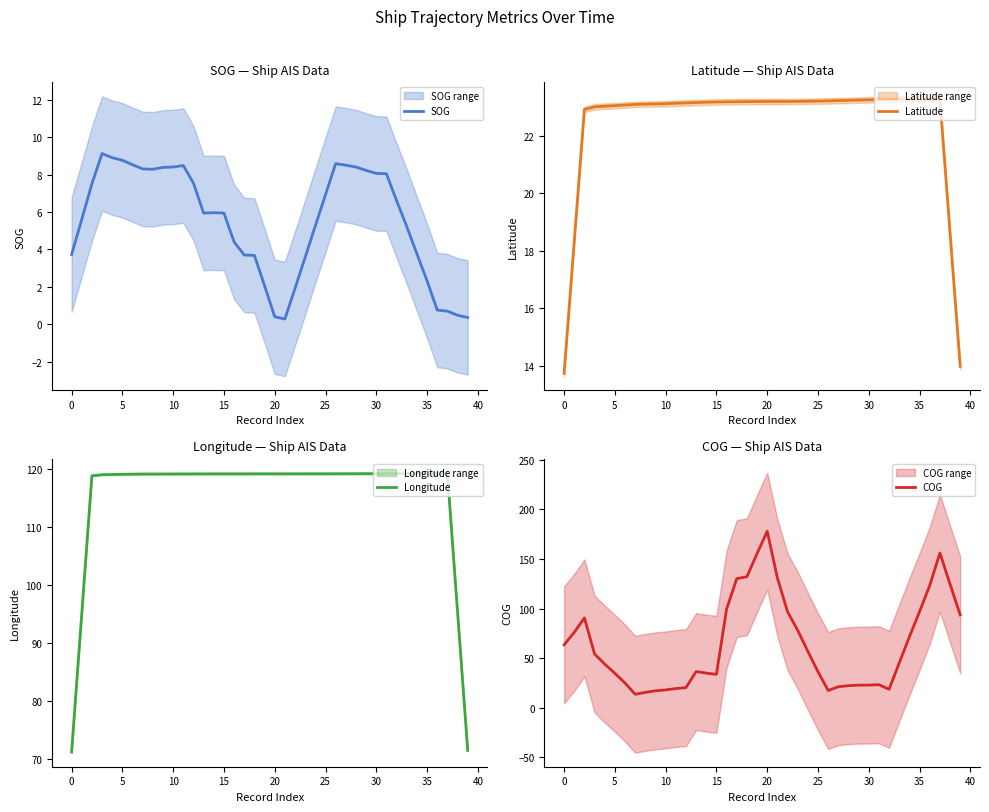

What is the difference between the maximum and minimum values in the SOG series?

8.8